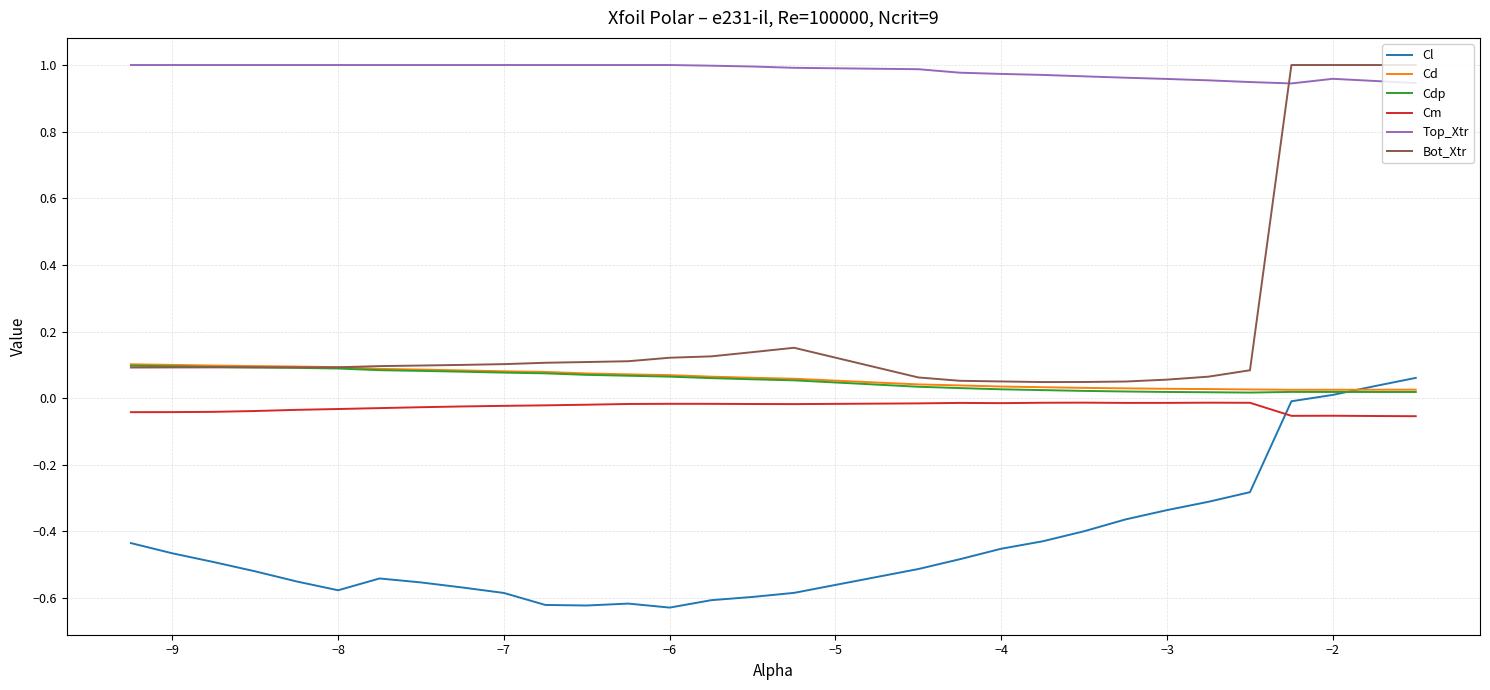

True or false: Top_Xtr and Bot_Xtr cross at least once.

True